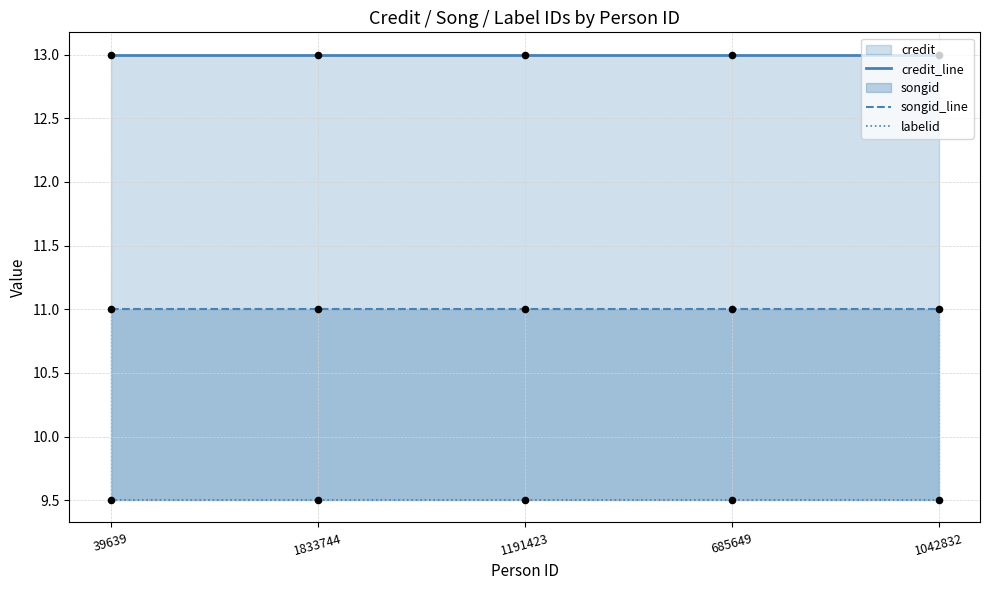

Which series has the largest Y range (max minus min)?

credit_line